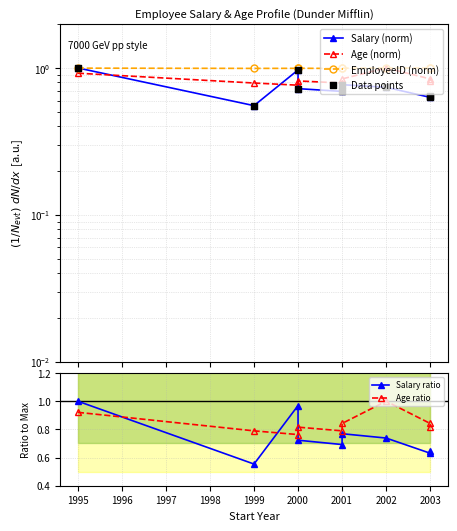

What are all the series names shown in the legend?

Salary (norm), Age (norm), EmployeeID (norm), Data points, Salary ratio, Age ratio